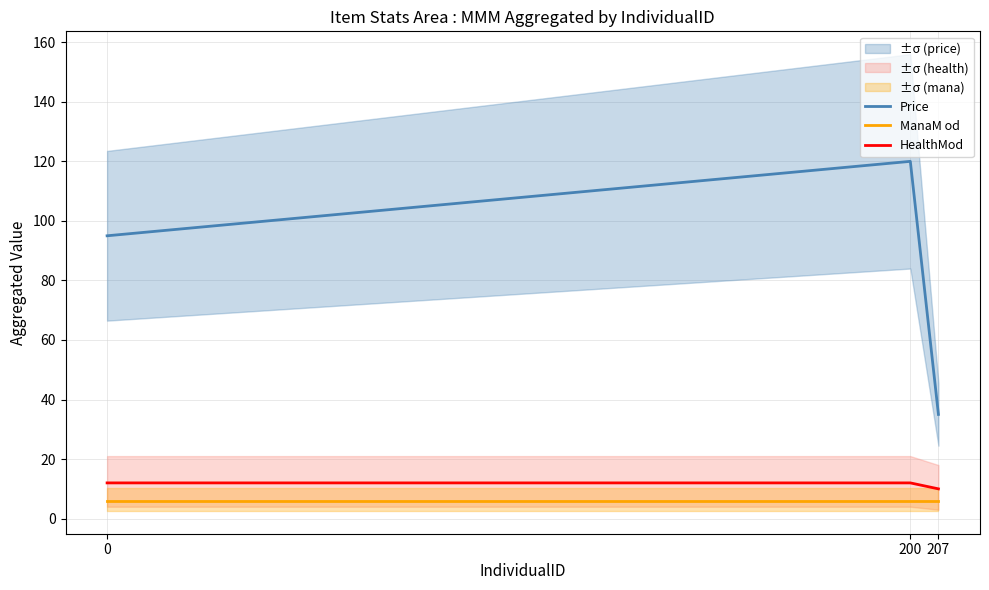

Reading left to right, what are all the values shown in this chart?

Price: 0=95	200=120	207=35
ManaM od: 0=6	200=6	207=6
HealthMod: 0=12	200=12	207=10